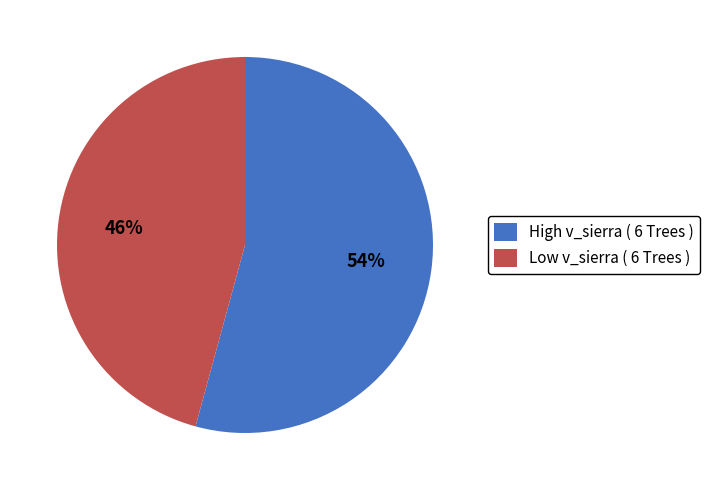

Rank the categories by value from lowest to highest.

Low v_sierra ( 6 Trees ), High v_sierra ( 6 Trees )